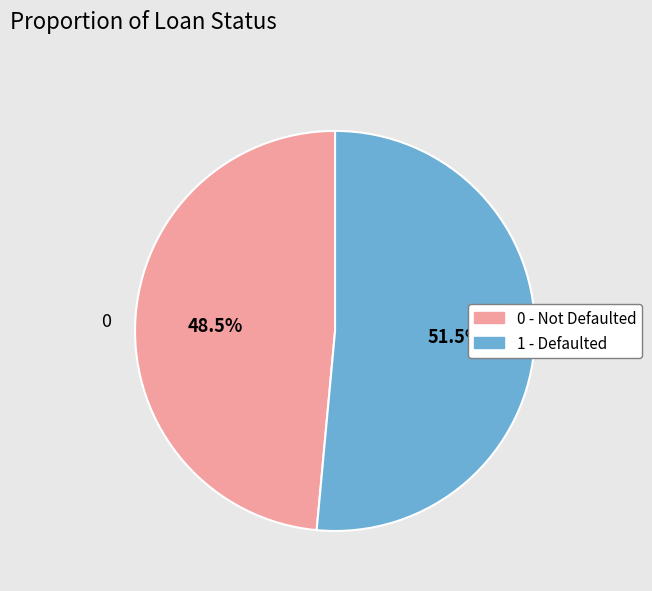

What is the ratio of the value at 1 to the value at 0?

1.1